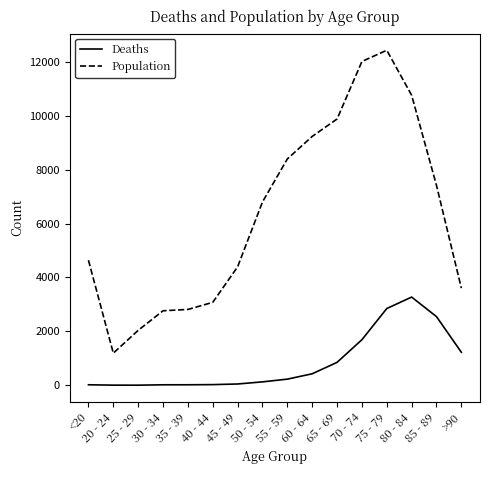

Does the chart have visible grid lines?

No